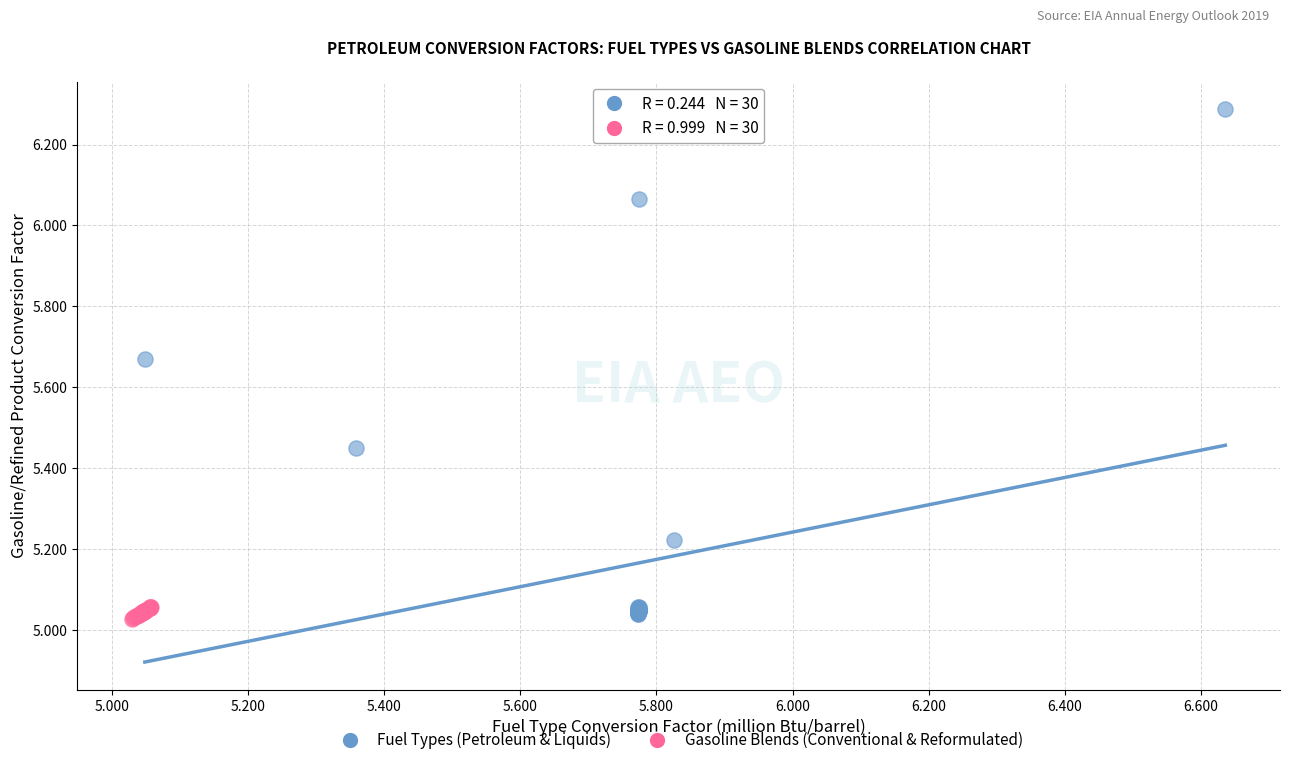

Which series contains the highest Y value?

Fuel Types (Petroleum & Liquids)